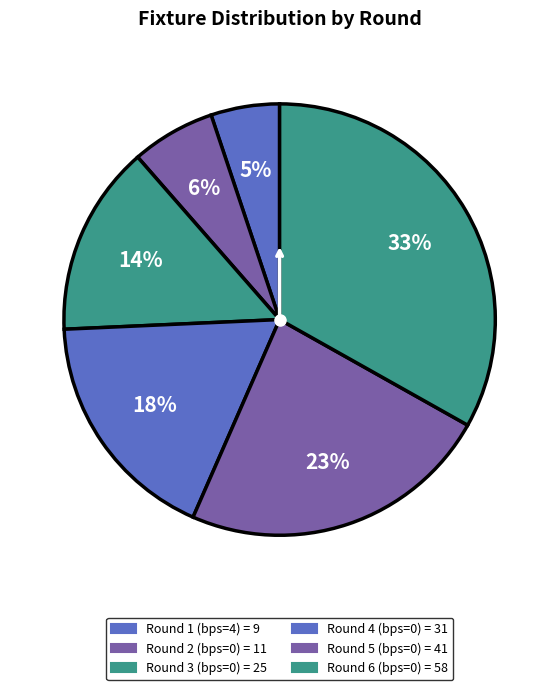

How much of the chart is everything except Round 6 (bps=0)?

66.9%